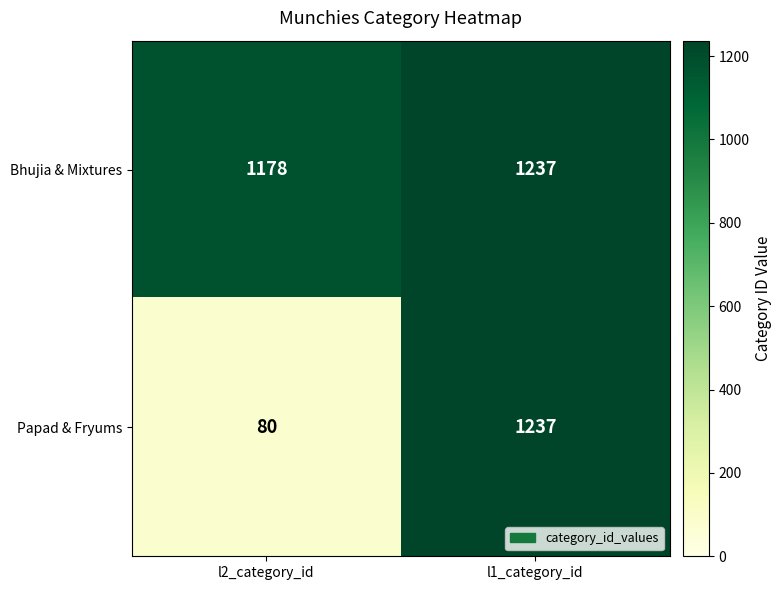

Rank the series at l2_category_id from highest to lowest value.

Bhujia & Mixtures, Papad & Fryums